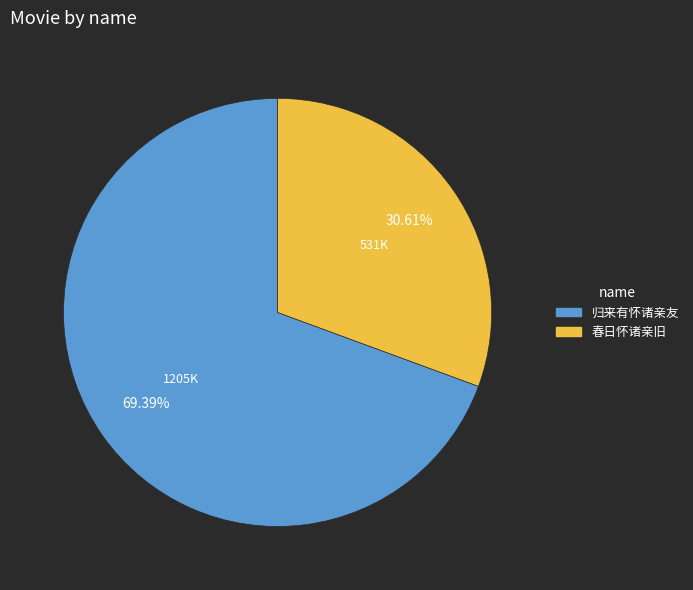

What is the ratio of the value at 归来有怀诸亲友 to the value at 春日怀诸亲旧?

2.3